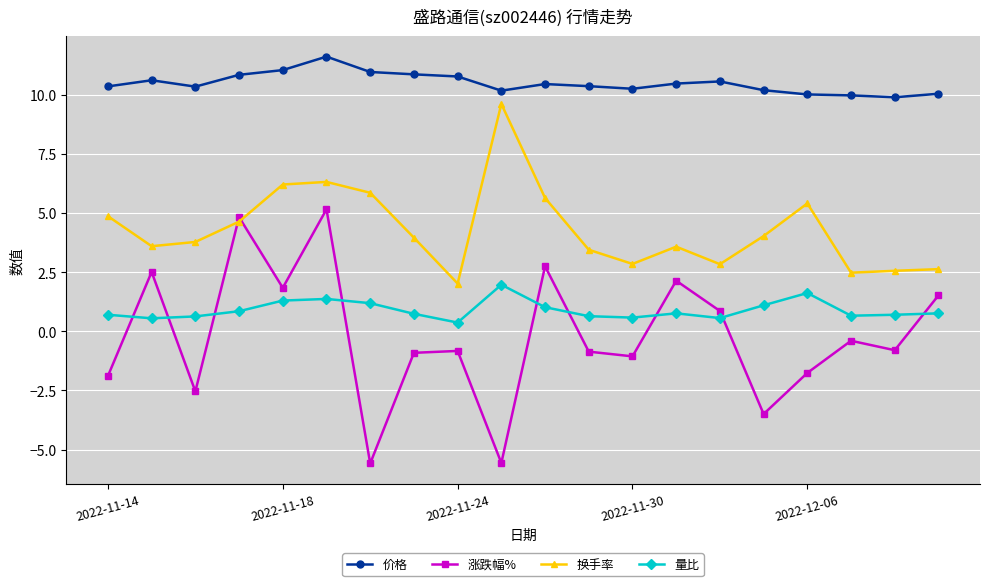

True or false: 换手率 and 量比 cross at least once.

False